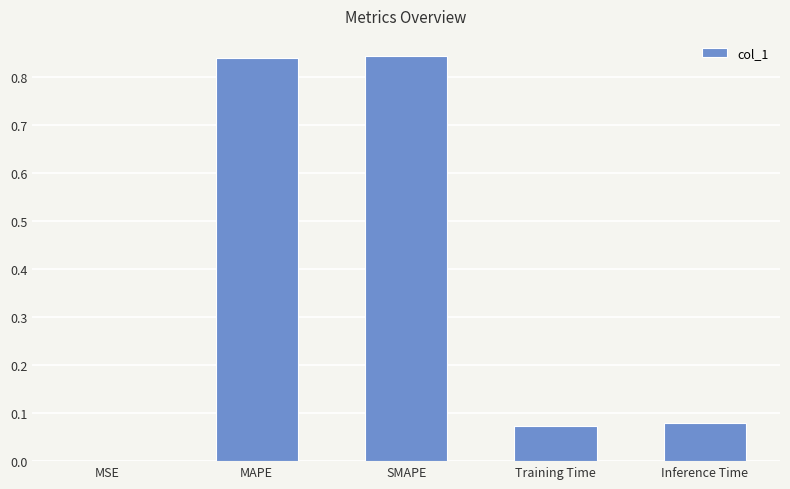

What is the sum of the values at MAPE and Inference Time?

0.9